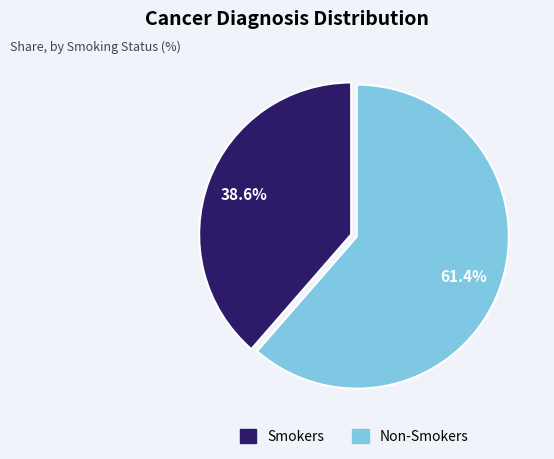

Is the sum of Non-Smokers and Smokers greater than half?

Yes